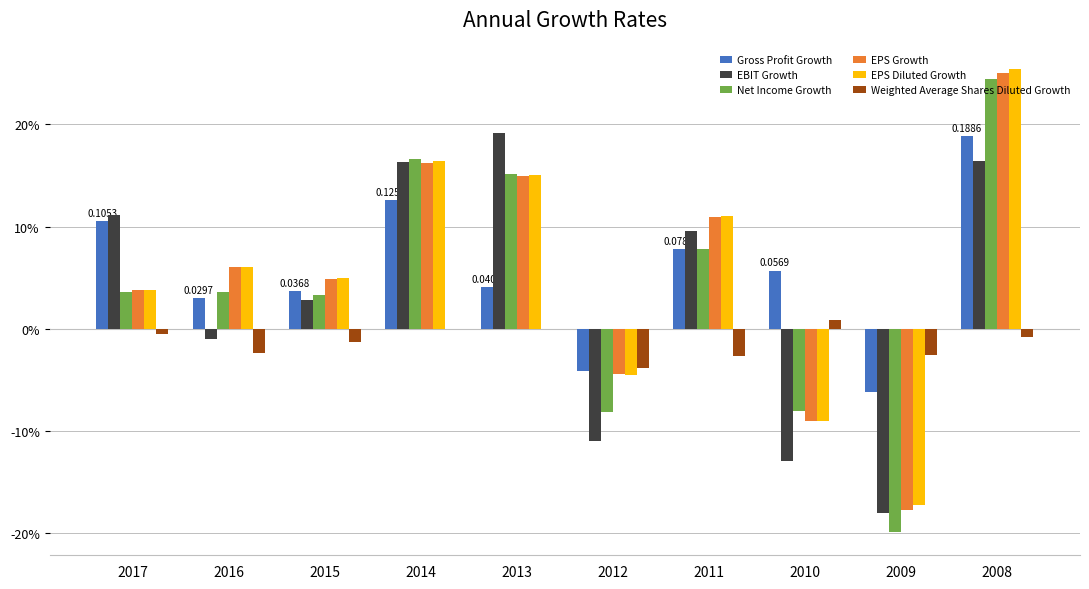

At which label is Gross Profit Growth closest to 0?

2016